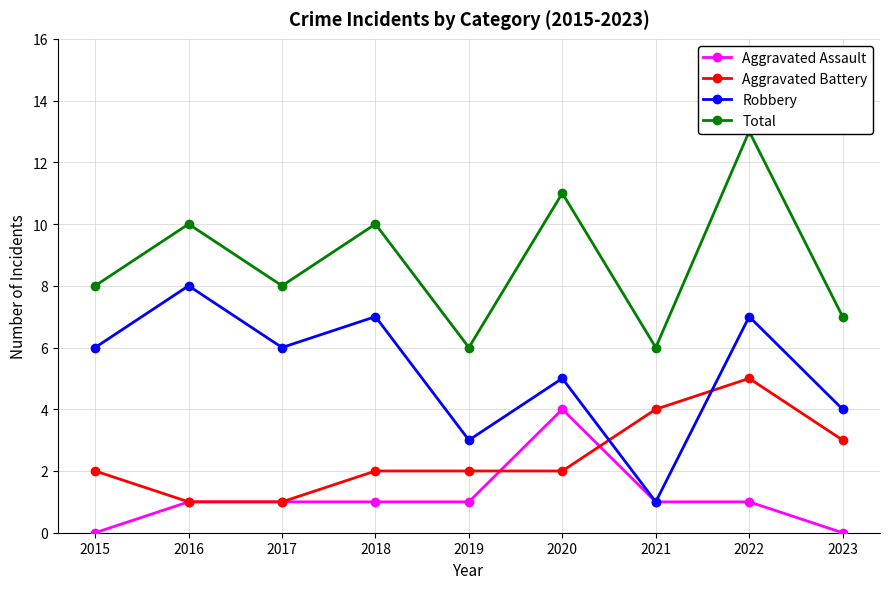

What are all the series names shown in the legend?

Aggravated Assault, Aggravated Battery, Robbery, Total